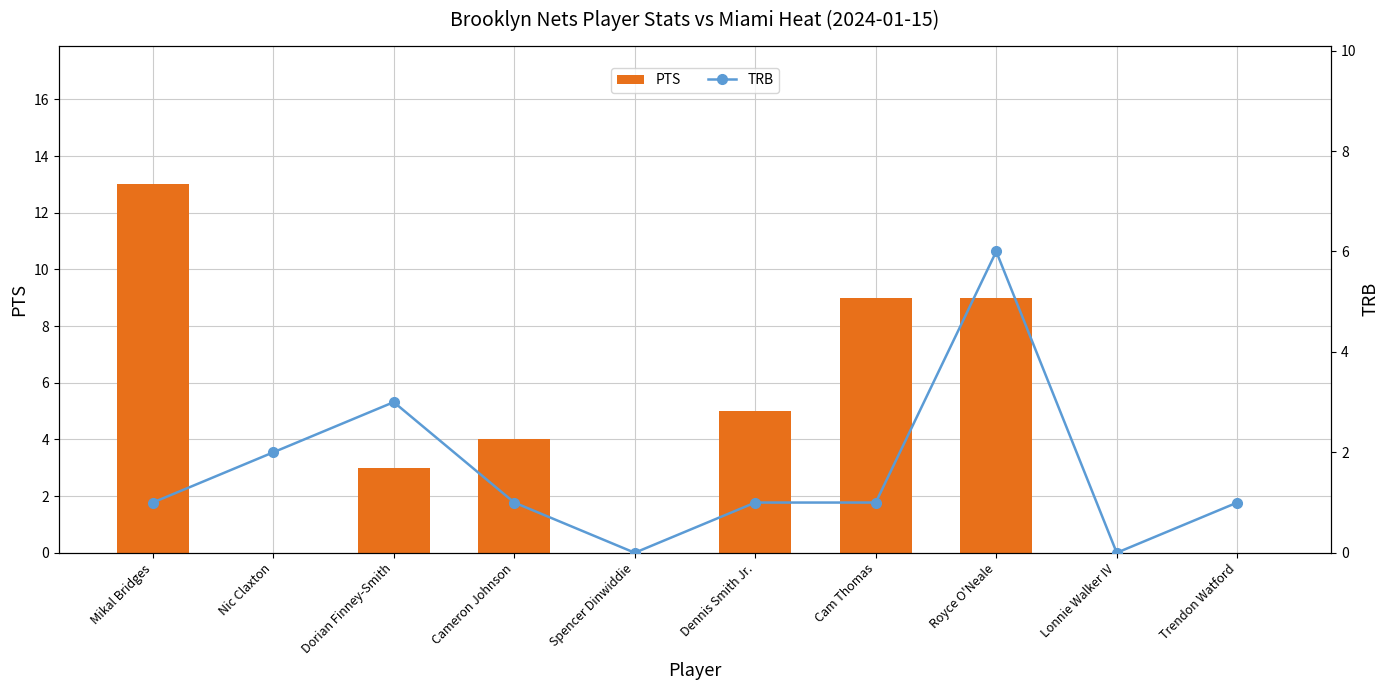

Rank the series by their maximum value, from highest to lowest.

PTS, TRB